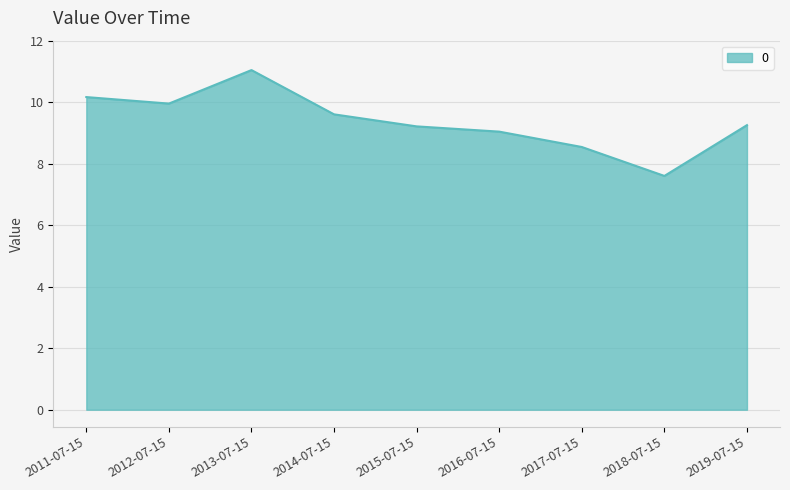

What is the ratio of the value at 2013-07-15 to the value at 2011-07-15?

1.1